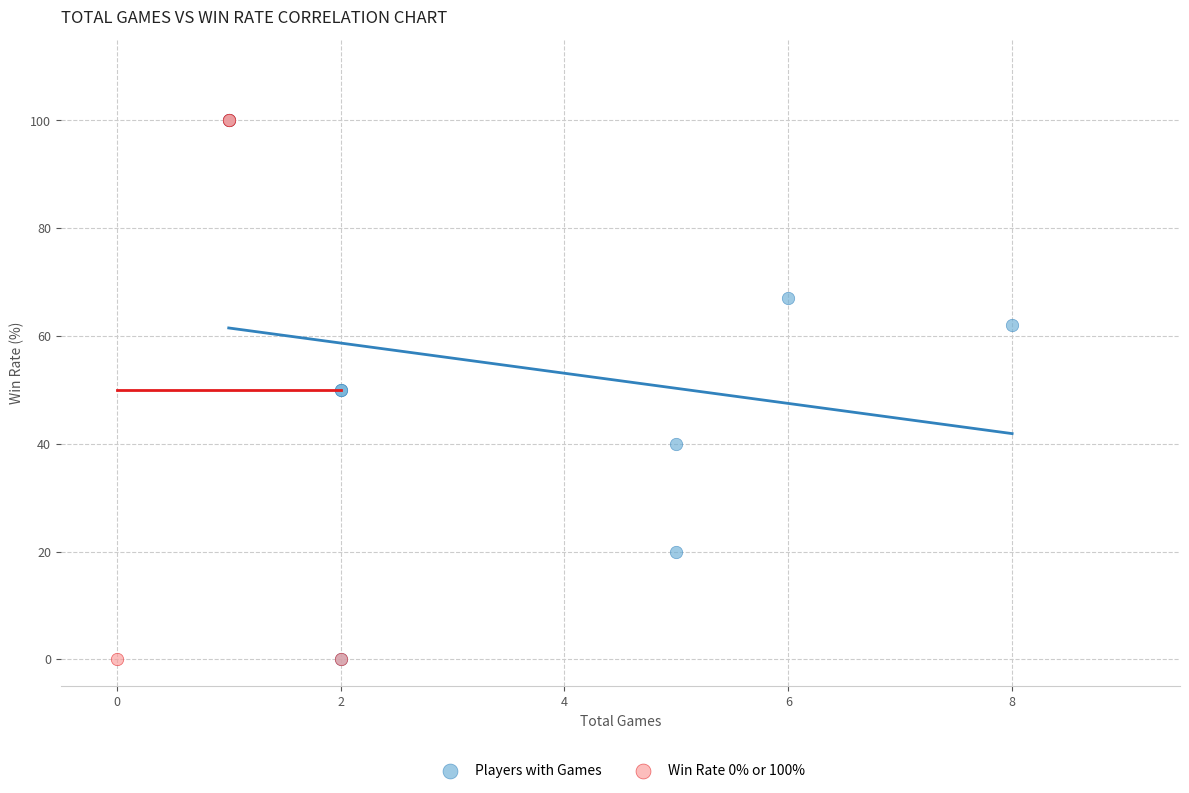

What are all the series names shown in the legend?

Players with Games, Win Rate 0% or 100%